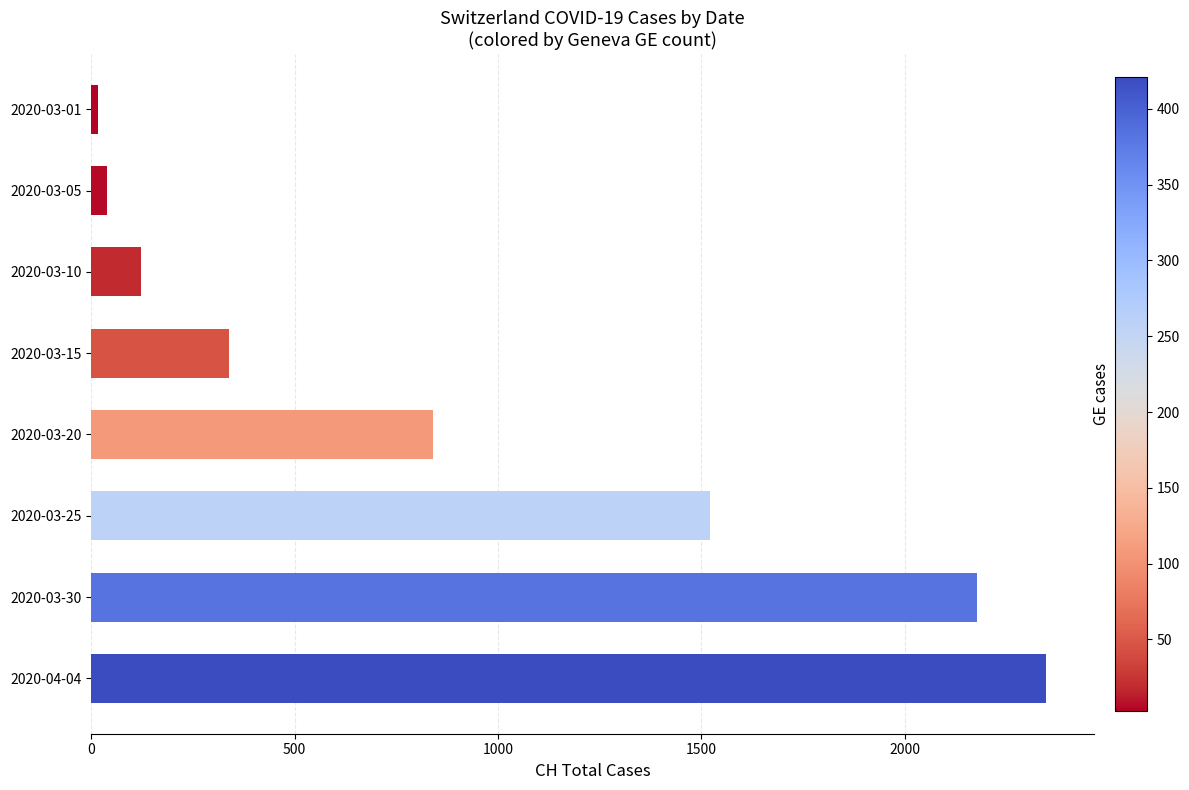

Reading bottom to top, what are all the values shown in this chart?

2020-04-04=2348	2020-03-30=2177	2020-03-25=1521	2020-03-20=841	2020-03-15=338	2020-03-10=122	2020-03-05=39	2020-03-01=16